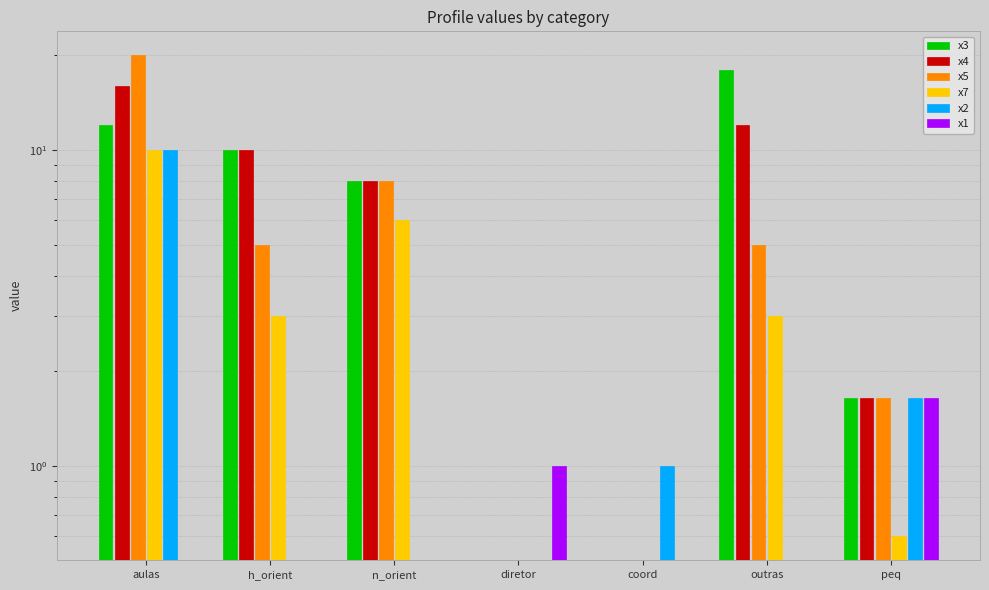

The x7 series shows 6.0 at n_orient. True or false?

True